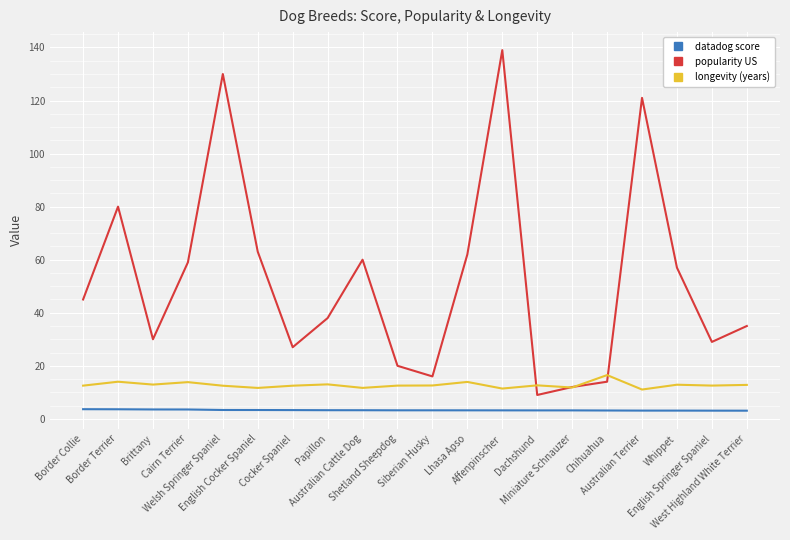

True or false: datadog score and popularity US intersect in this chart.

False